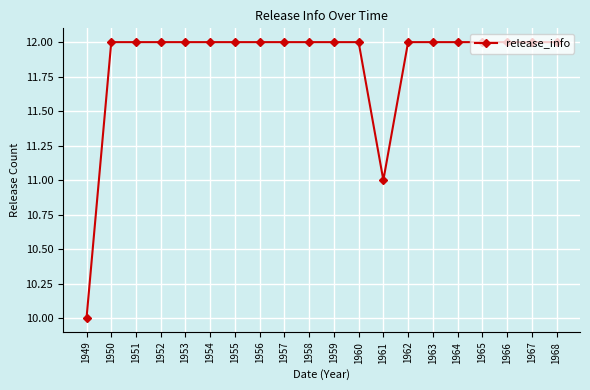

At which label is the value closest to 11?

1961